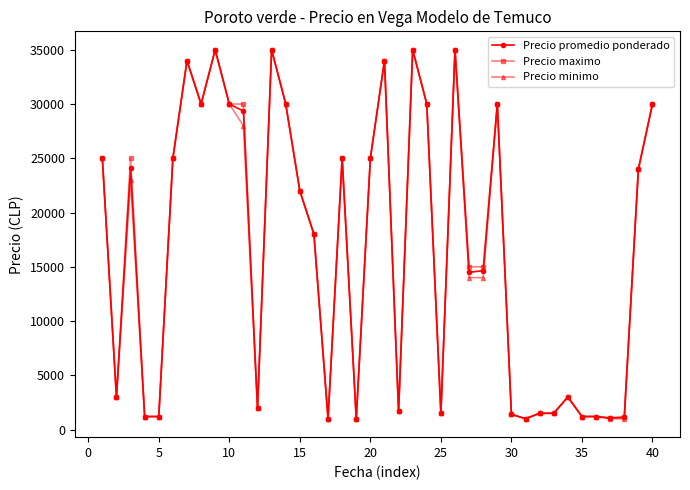

True or false: Precio maximo has more than 2 points higher than both neighbors.

True